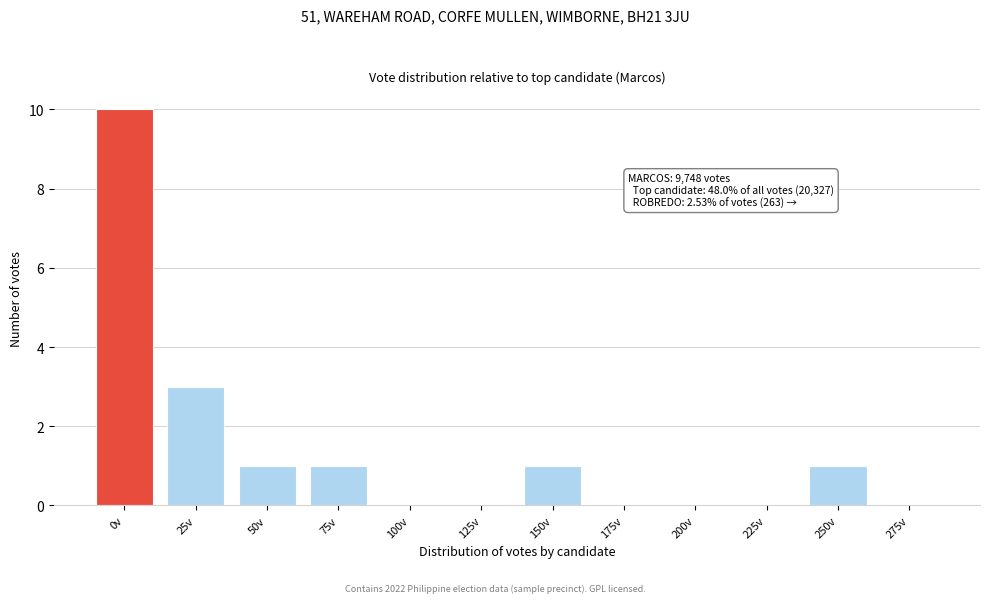

Reading right to left, transcribe all the data shown in this chart.

275v=0	250v=1	225v=0	200v=0	175v=0	150v=1	125v=0	100v=0	75v=1	50v=1	25v=3	0v=10